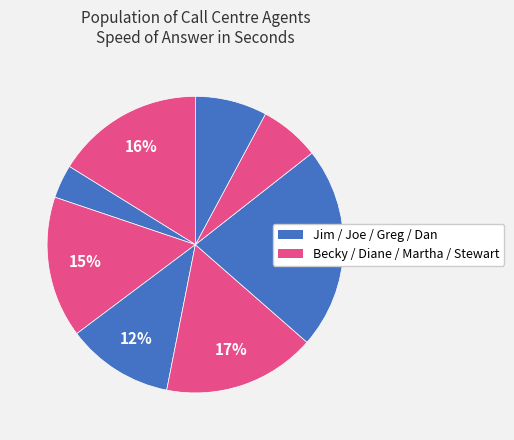

How many slices are in this pie chart?

8